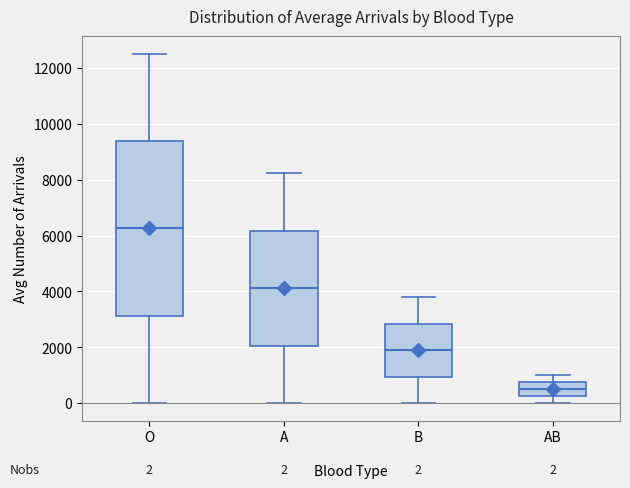

Comparing the boxes themselves (not the whiskers), which one is the tallest?

O